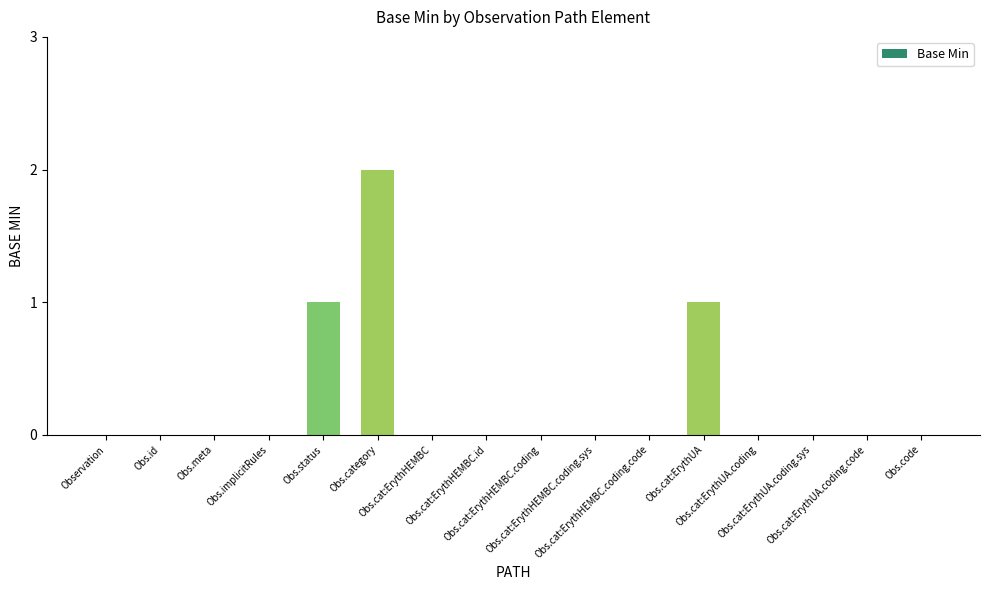

Reading left to right, transcribe all the data shown in this chart.

Observation=0	Obs.id=0	Obs.meta=0	Obs.implicitRules=0	Obs.status=1	Obs.category=2	Obs.cat:ErythHEMBC=0	Obs.cat:ErythHEMBC.id=0	Obs.cat:ErythHEMBC.coding=0	Obs.cat:ErythHEMBC.coding.sys=0	Obs.cat:ErythHEMBC.coding.code=0	Obs.cat:ErythUA=1	Obs.cat:ErythUA.coding=0	Obs.cat:ErythUA.coding.sys=0	Obs.cat:ErythUA.coding.code=0	Obs.code=0